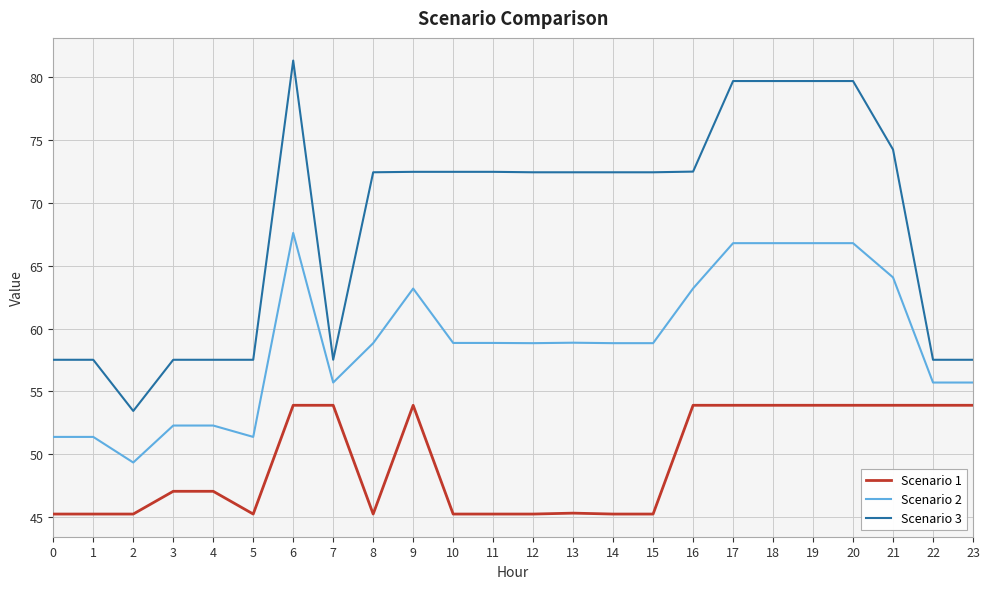

Is the value of Scenario 1 at 3 greater than the value of Scenario 3 at 9?

No